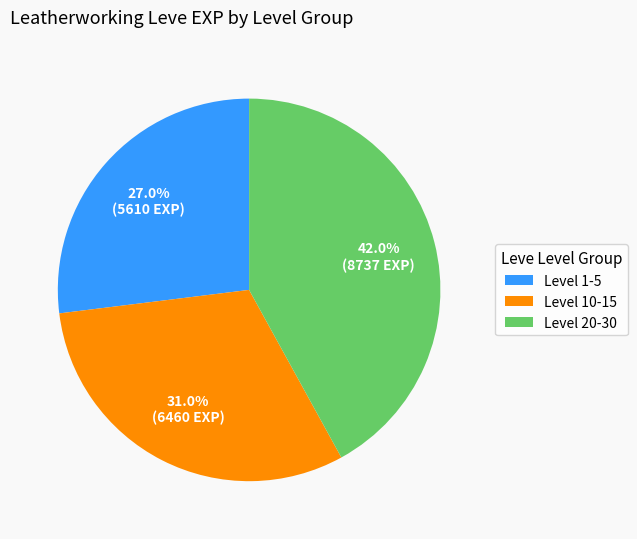

What percentage is NOT represented by Level 10-15?

69.0%